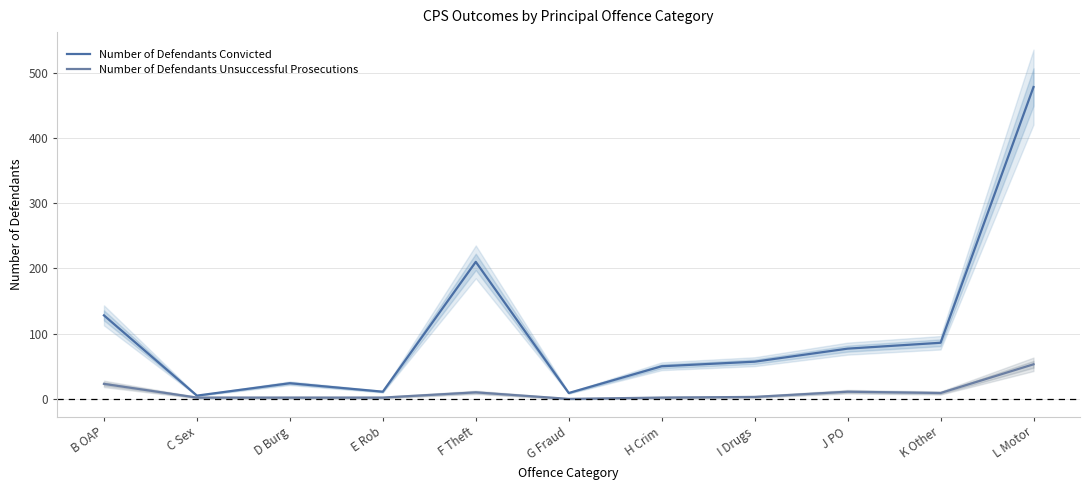

Where does the Number of Defendants Convicted series first go above 57?

B OAP